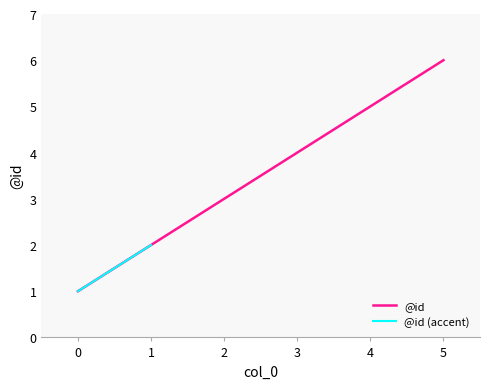

Rank the categories by value from highest to lowest.

5, 4, 3, 2, 1, 0